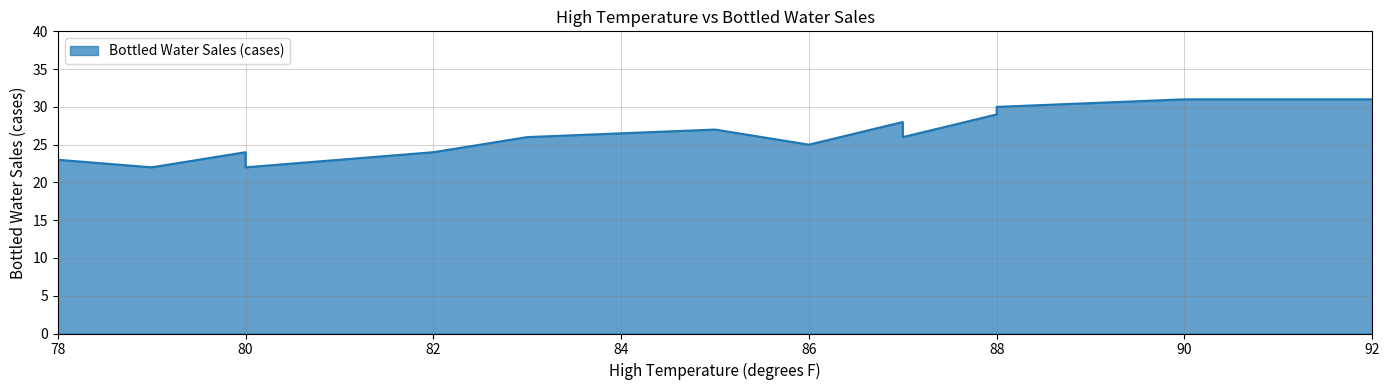

Approximately how many times larger is the value at 88 compared to 80?

1.2